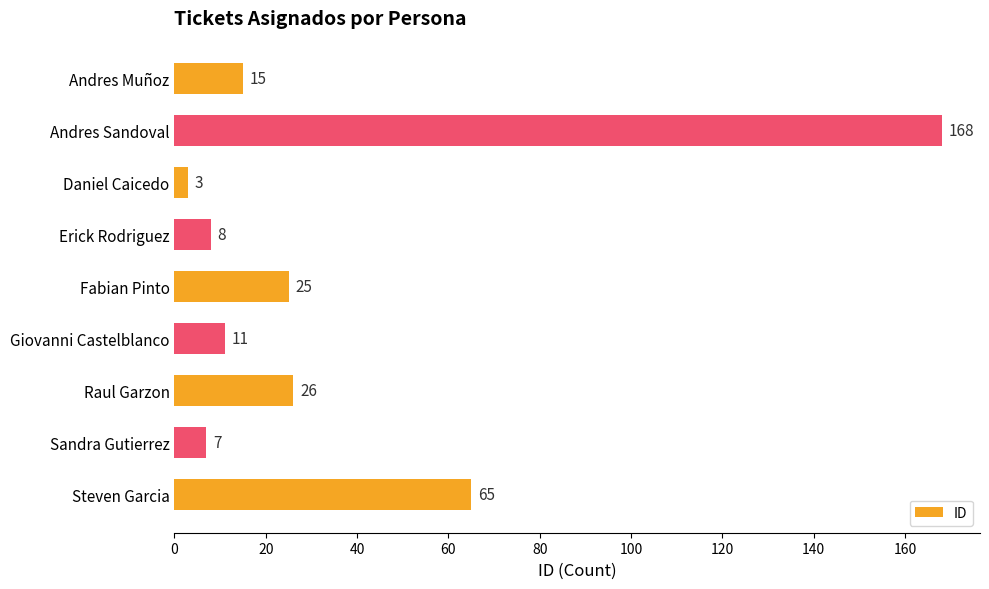

Rank the categories by value from lowest to highest.

Daniel Caicedo, Sandra Gutierrez, Erick Rodriguez, Giovanni Castelblanco, Andres Muñoz, Fabian Pinto, Raul Garzon, Steven Garcia, Andres Sandoval